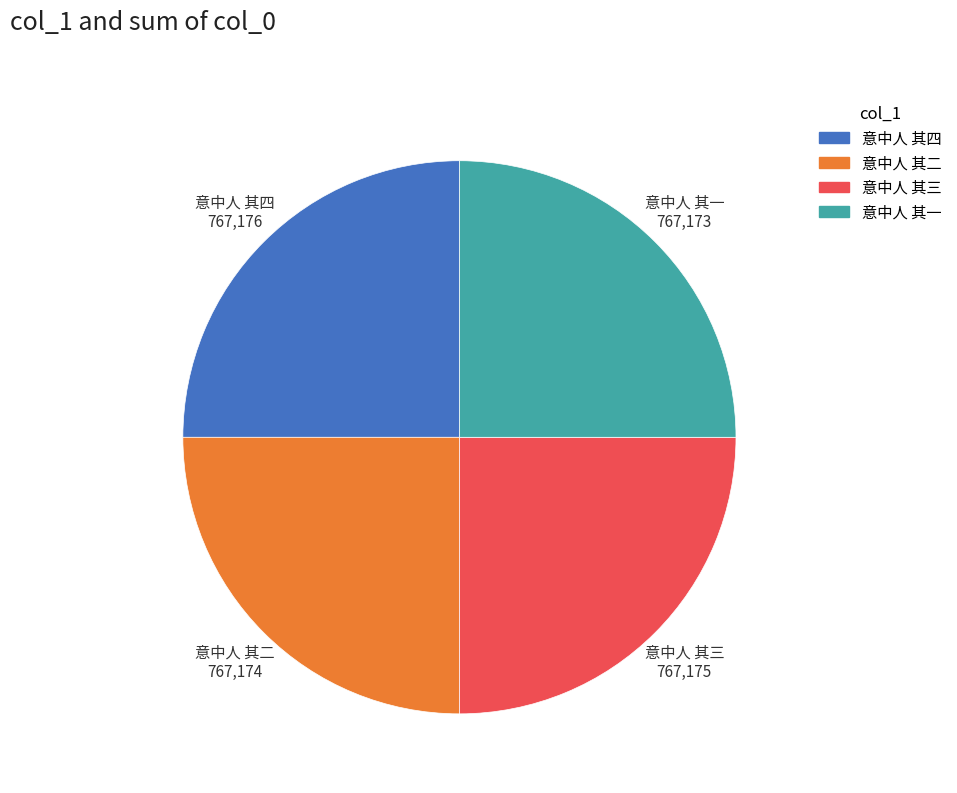

Is it true that 意中人 其四 is 11% of the pie?

False